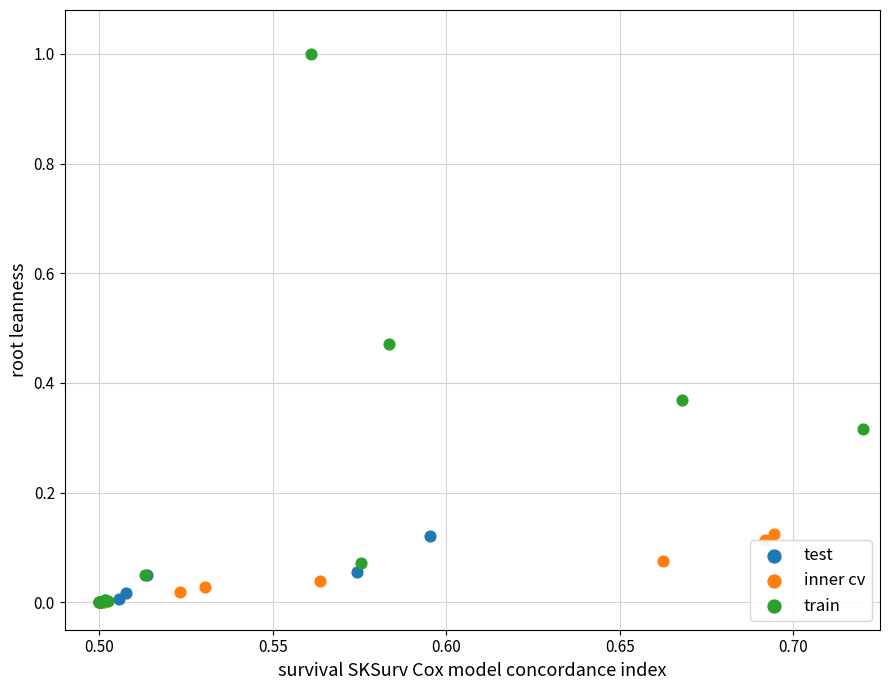

Which series reaches the maximum Y coordinate?

train